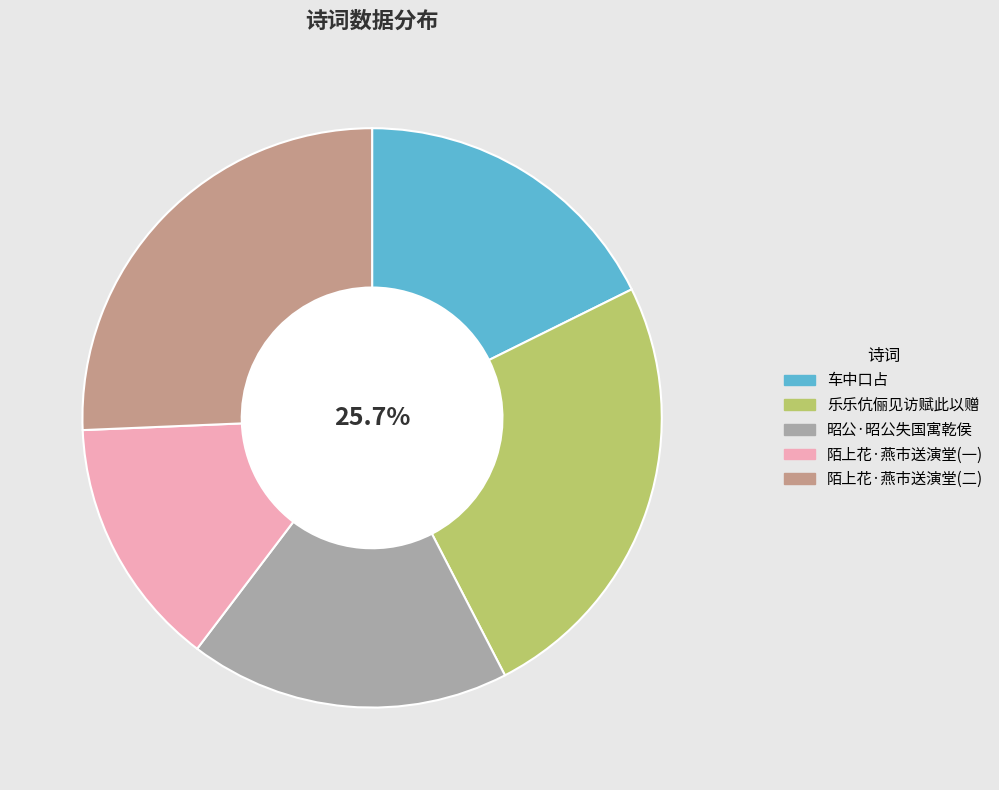

Does 陌上花·燕市送演堂演公失路京尘吾亦飘零如公也 account for over 50% of the chart?

No